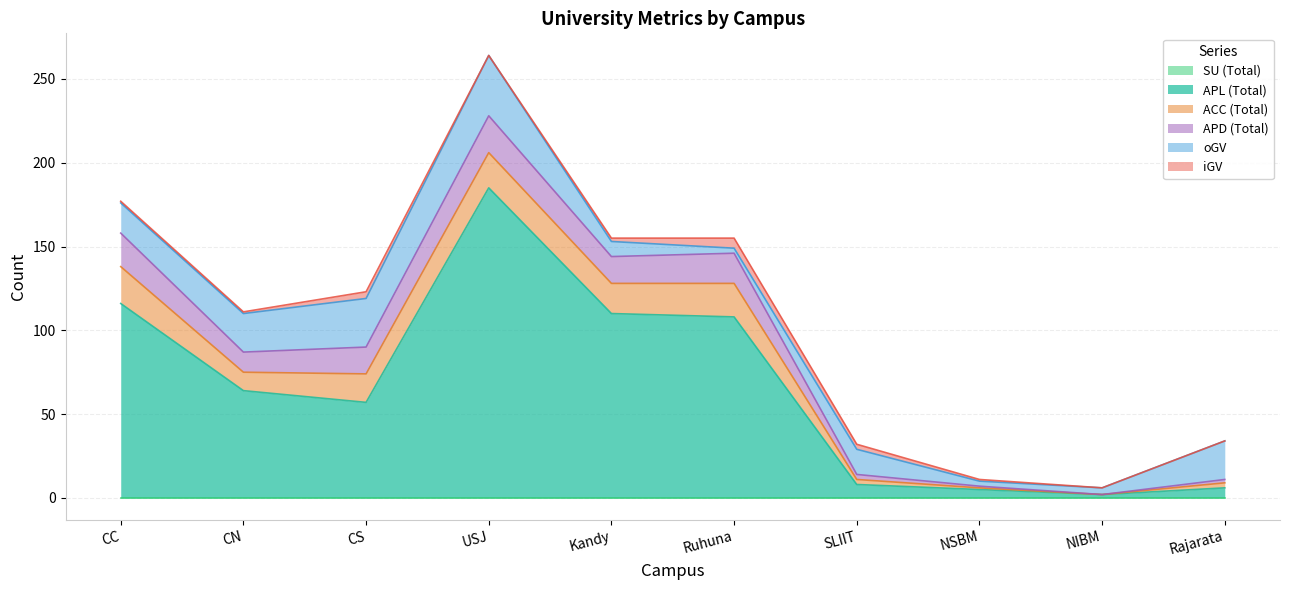

How many data points does each series have?

10